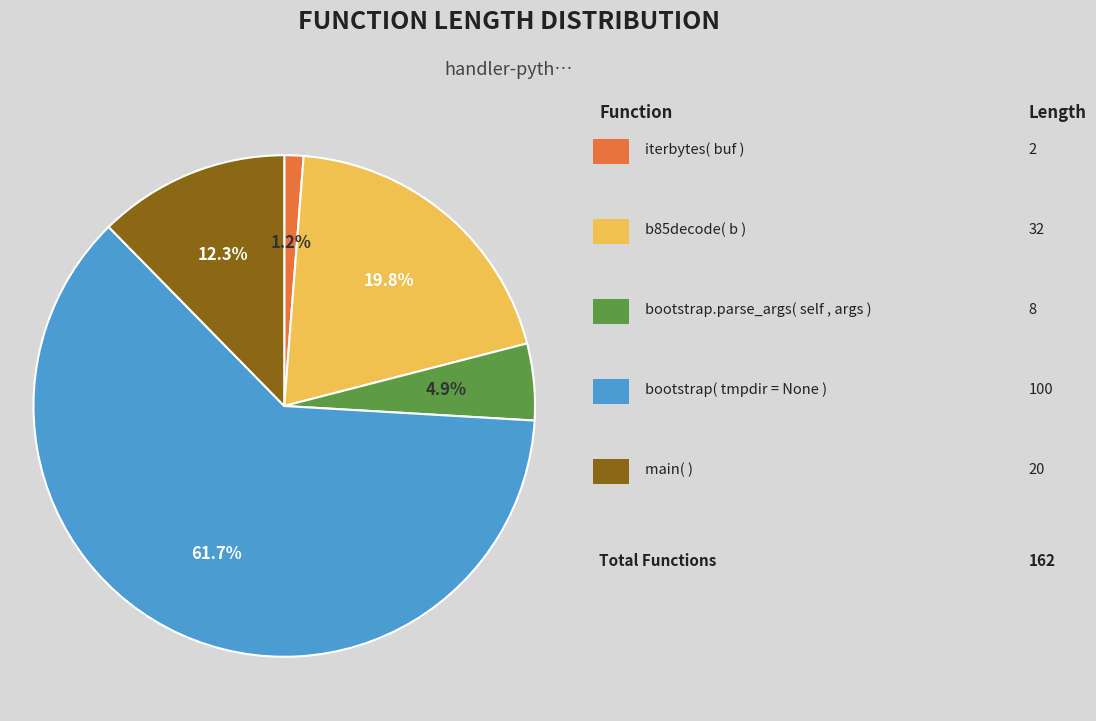

How many slices are in this pie chart?

5